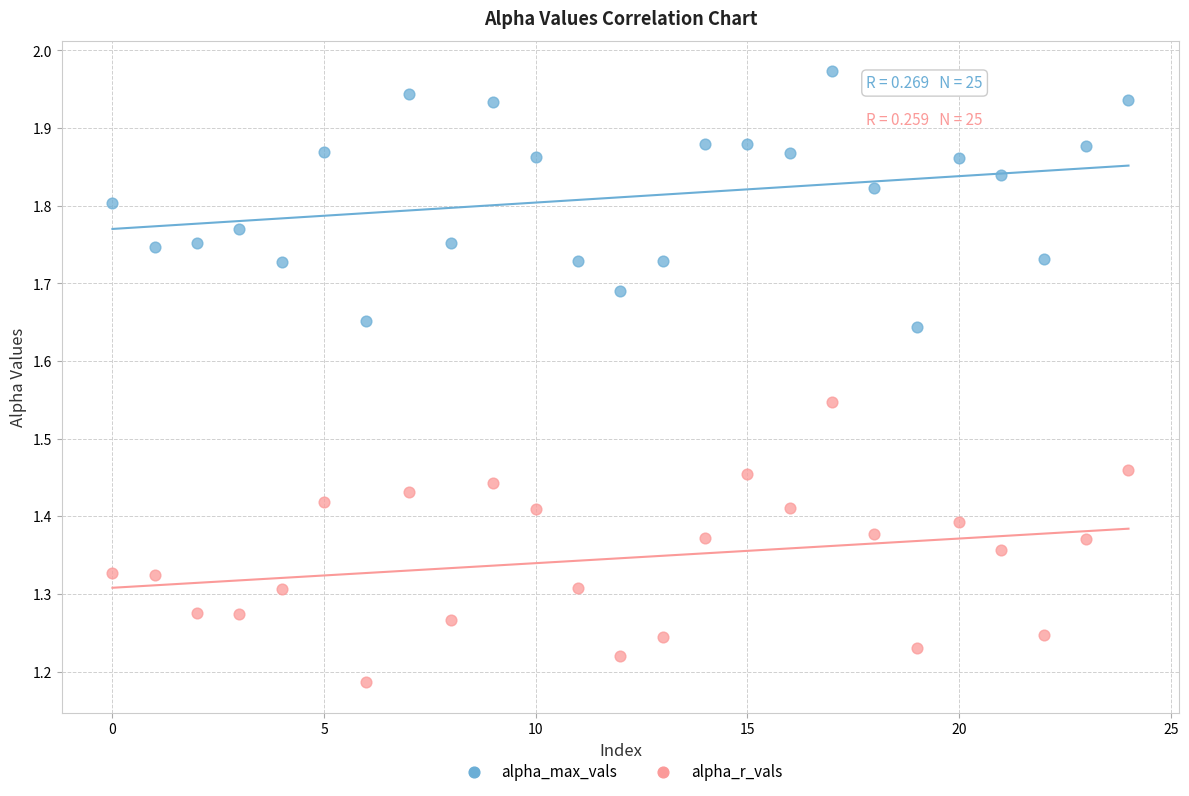

Which series reaches the maximum Y coordinate?

alpha_max_vals